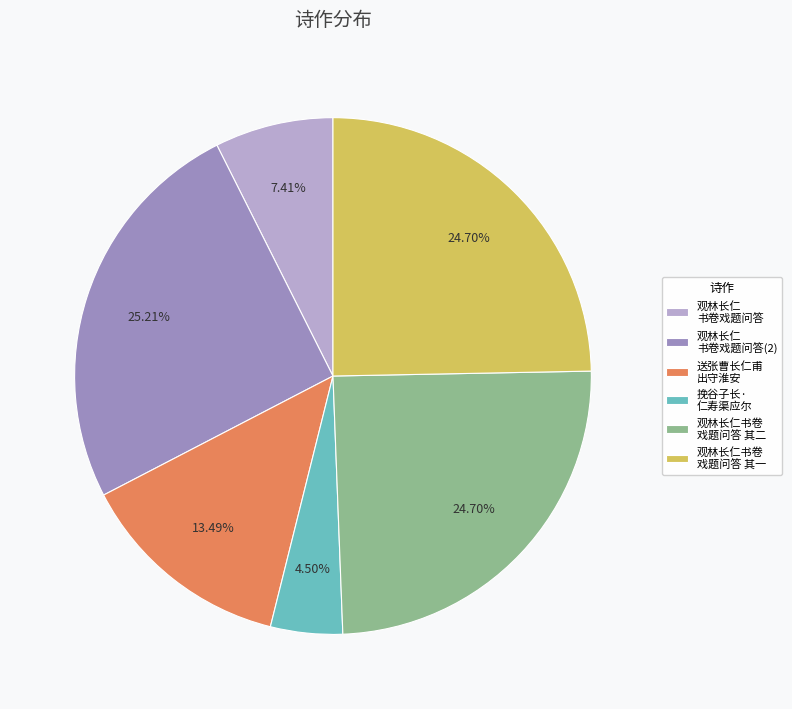

Does any single category account for the majority?

No